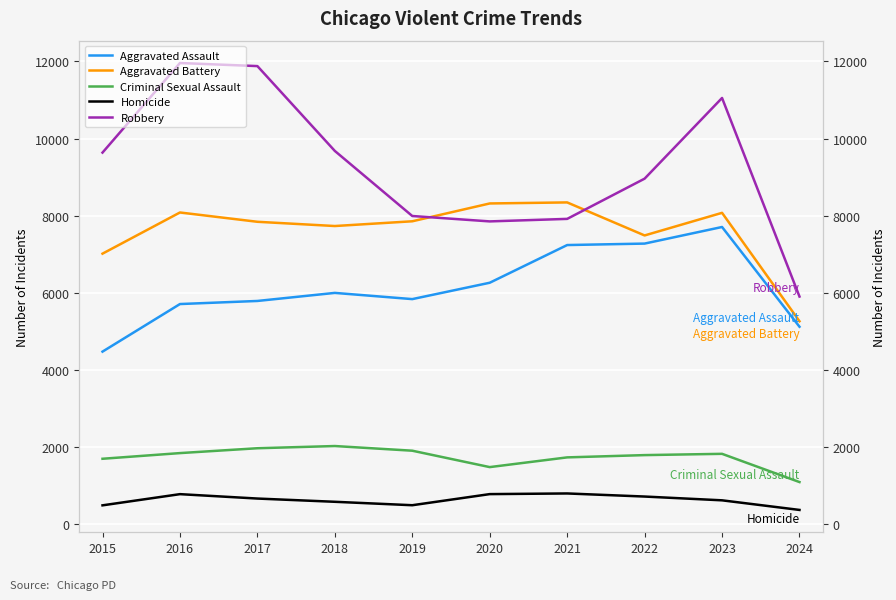

What are all the series names shown in the legend?

Aggravated Assault, Aggravated Battery, Criminal Sexual Assault, Homicide, Robbery